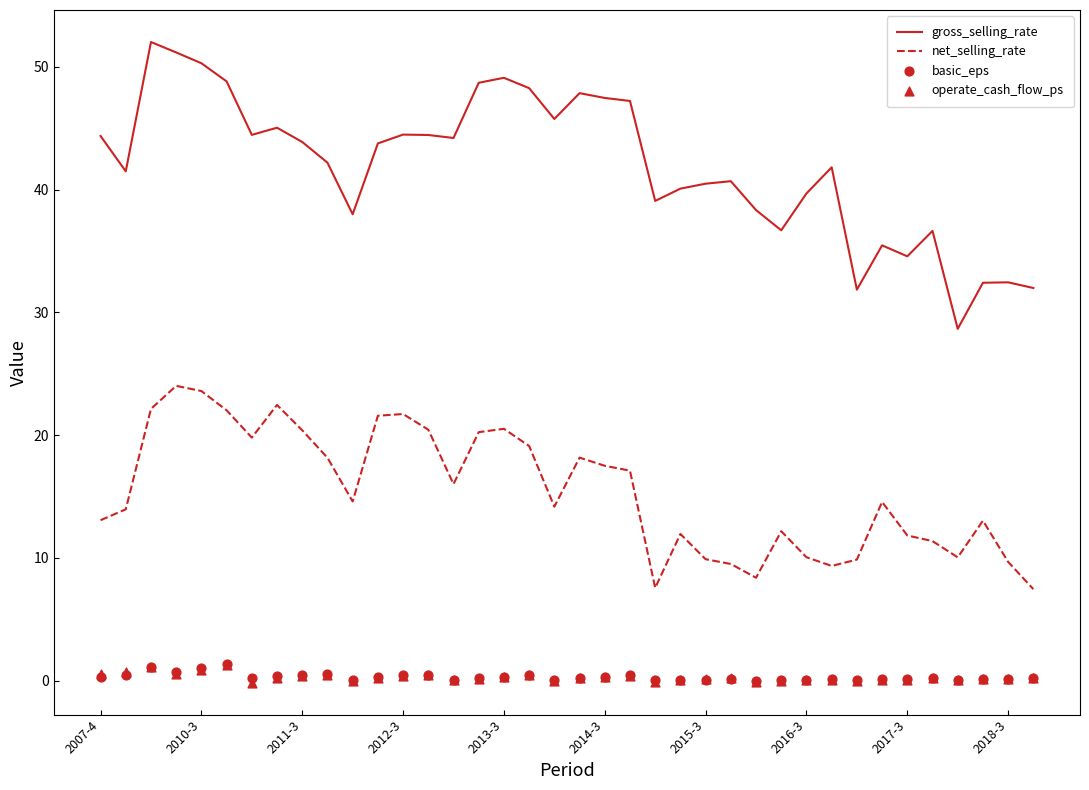

True or false: net_selling_rate and gross_selling_rate cross at least once.

False